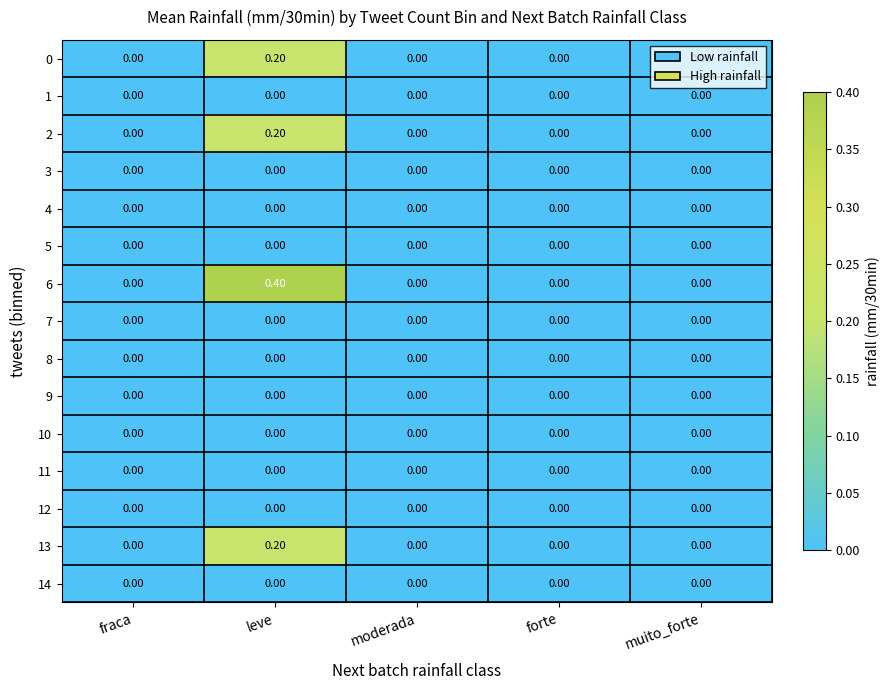

Which series has the widest spread of values?

6